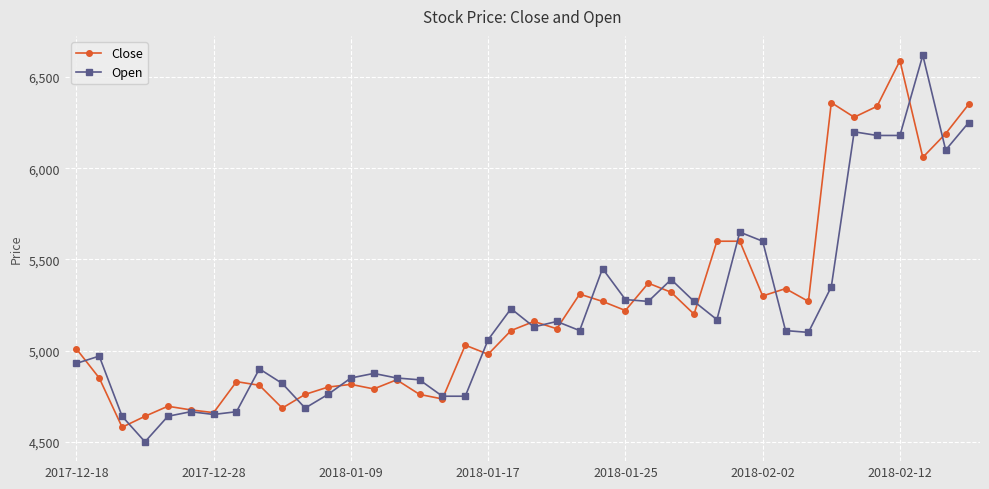

What is the value of the Close point at the 22nd from the left?

5120